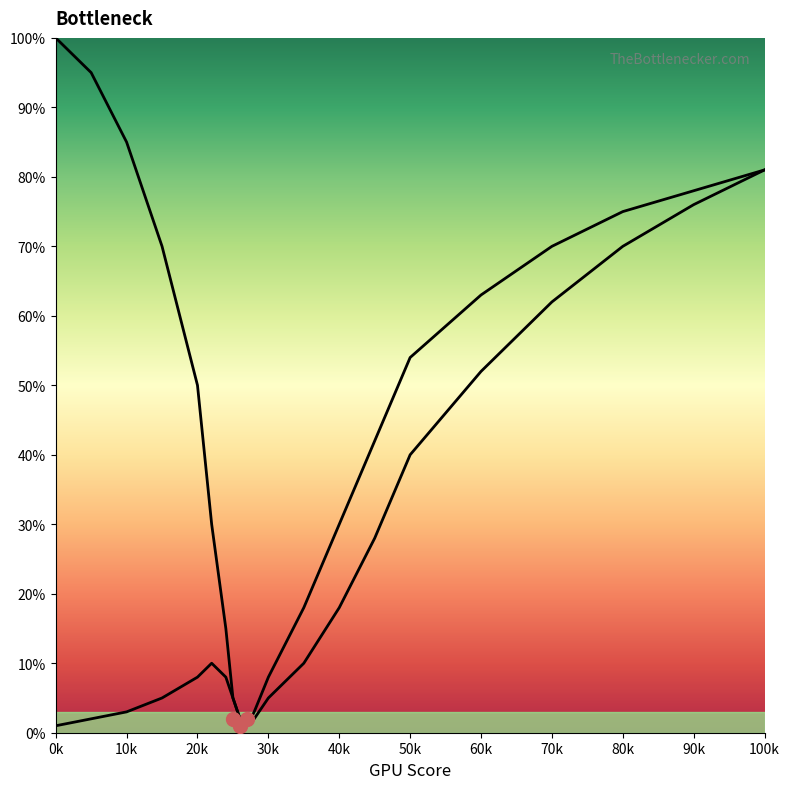

Which series reaches the maximum Y coordinate?

CPU Bottleneck